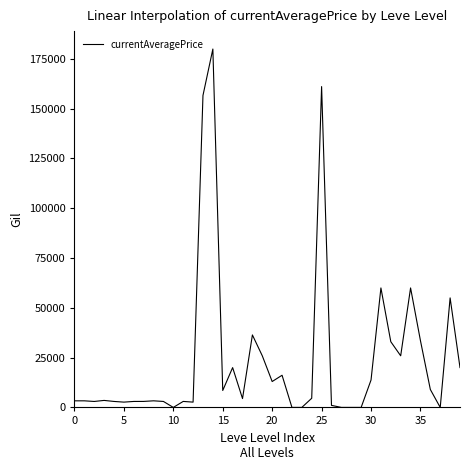

What is the difference between the maximum and minimum values?

179973.0